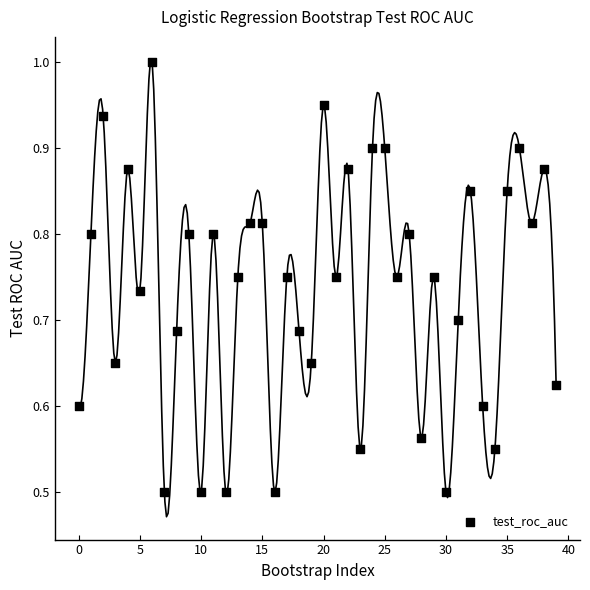

What is the range of Y values (max minus min)?

0.5